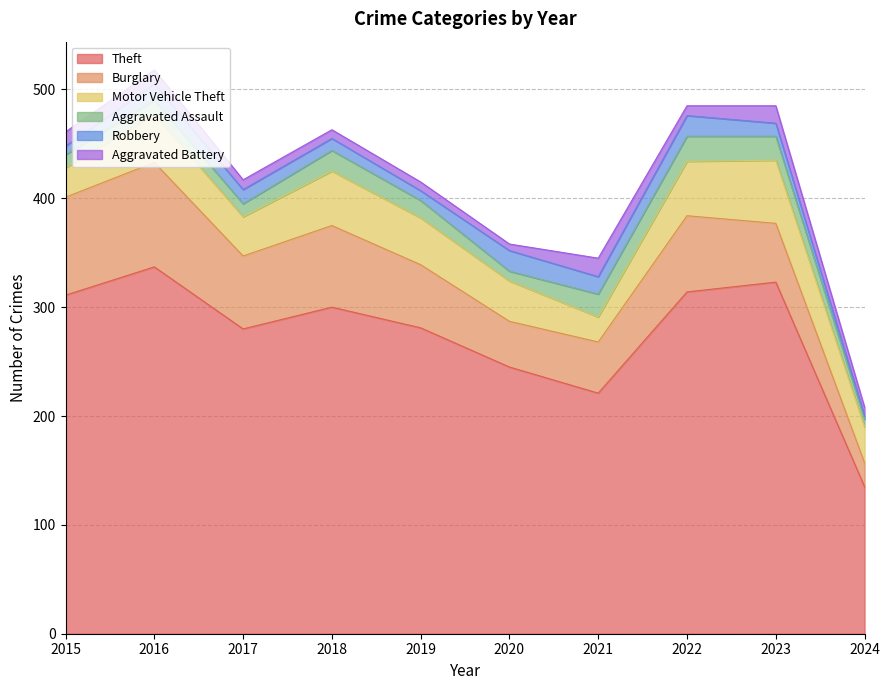

Does the chart display data point markers on the line(s)?

No